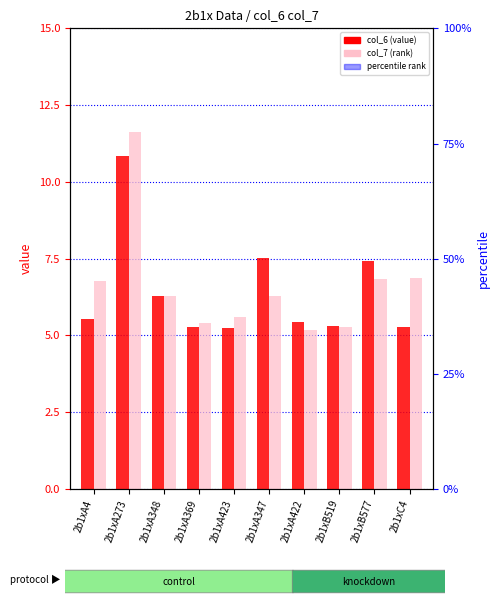

List the series in order of their peak value, highest first.

col_7 (rank), col_6 (value)